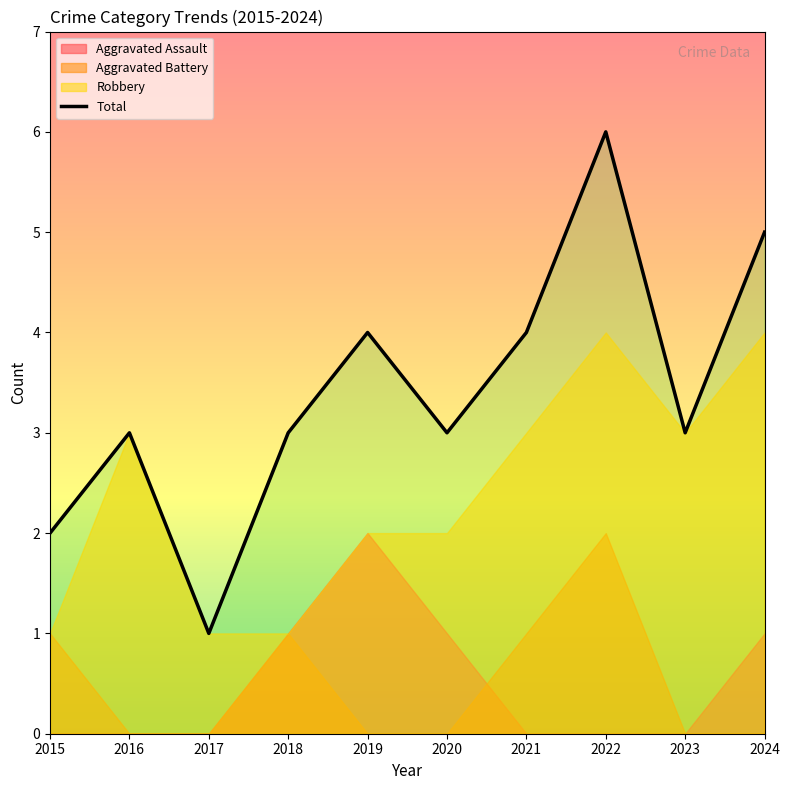

Reading left to right, list all the values displayed in this chart.

Aggravated Assault: 2015=0	2016=0	2017=0	2018=1	2019=2	2020=1	2021=0	2022=0	2023=0	2024=1
Aggravated Battery: 2015=1	2016=0	2017=0	2018=1	2019=0	2020=0	2021=1	2022=2	2023=0	2024=0
Robbery: 2015=1	2016=3	2017=1	2018=1	2019=2	2020=2	2021=3	2022=4	2023=3	2024=4
Total: 2015=2	2016=3	2017=1	2018=3	2019=4	2020=3	2021=4	2022=6	2023=3	2024=5